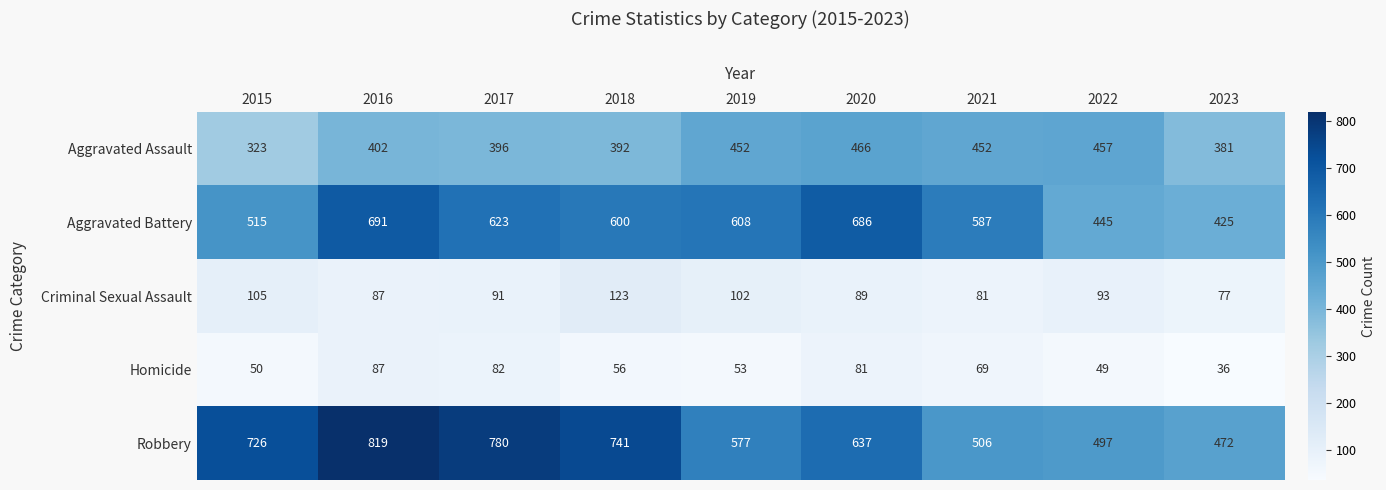

Which category has the highest value across all series?

2016